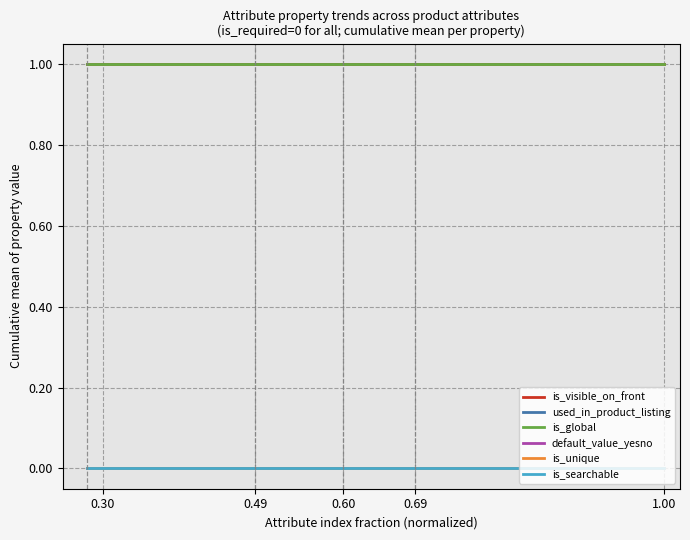

Does the chart have visible grid lines?

Yes